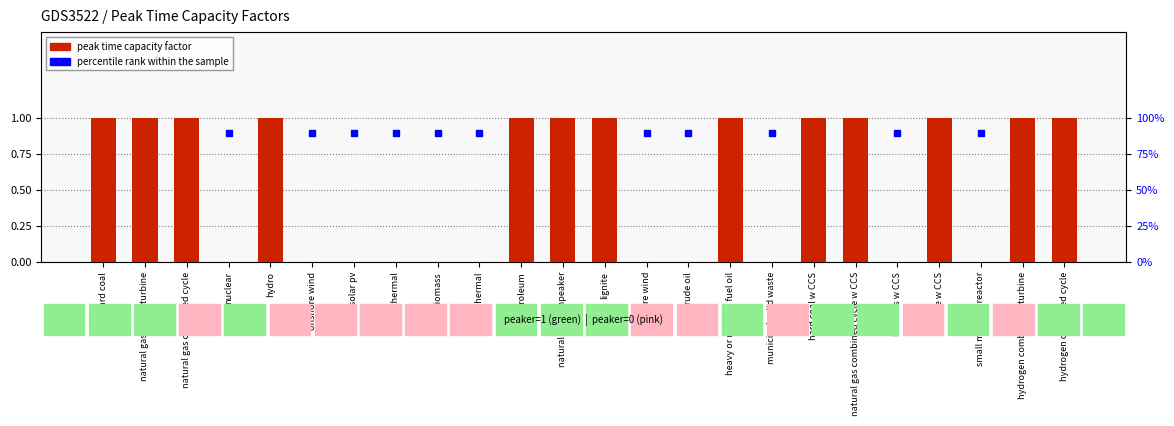

Read the peak time capacity factor value at heavy or residual fuel oil.

1.0